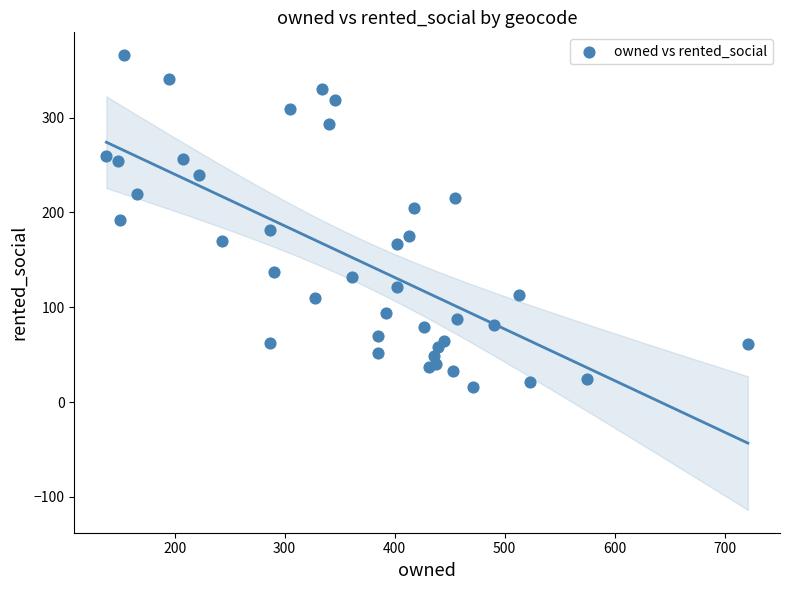

What is the range of Y values (max minus min)?

350